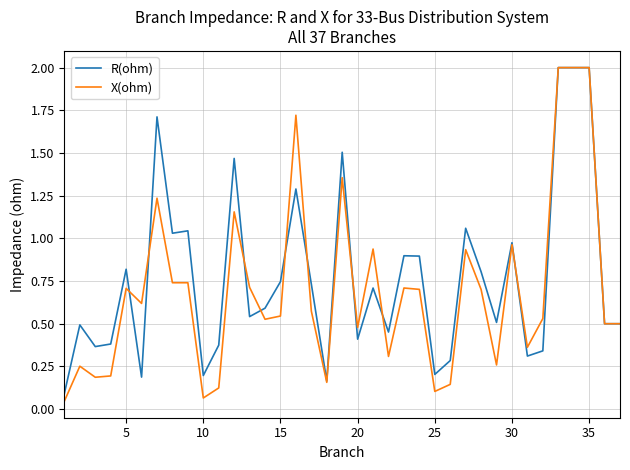

True or false: R(ohm) and X(ohm) cross at least once.

True